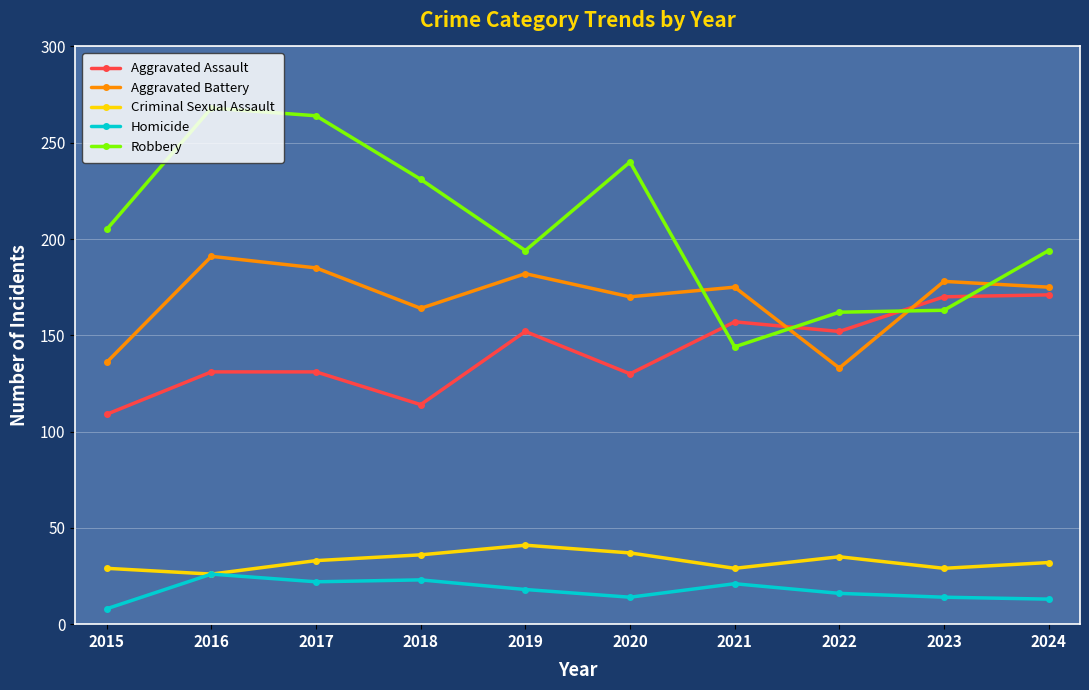

Rank the series by their maximum value, from highest to lowest.

Robbery, Aggravated Battery, Aggravated Assault, Criminal Sexual Assault, Homicide